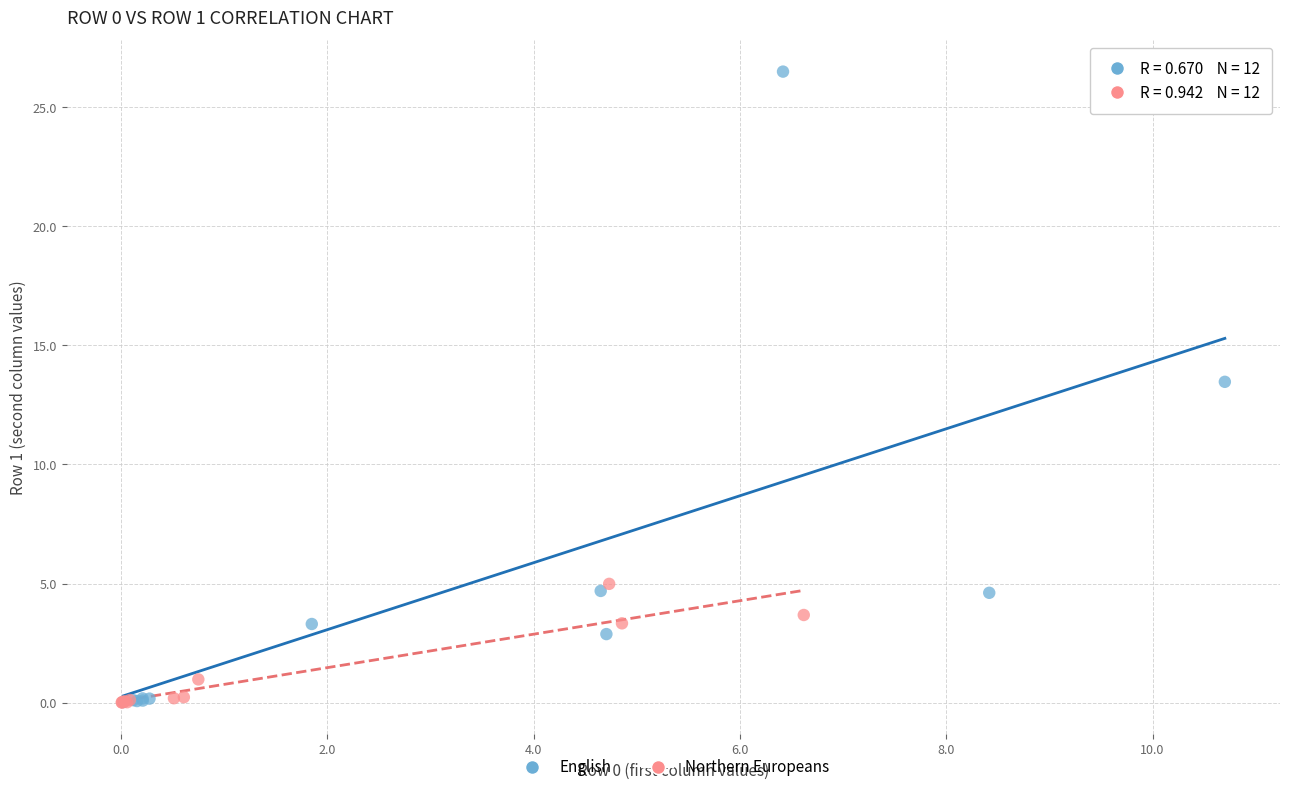

Which series reaches the maximum Y coordinate?

English